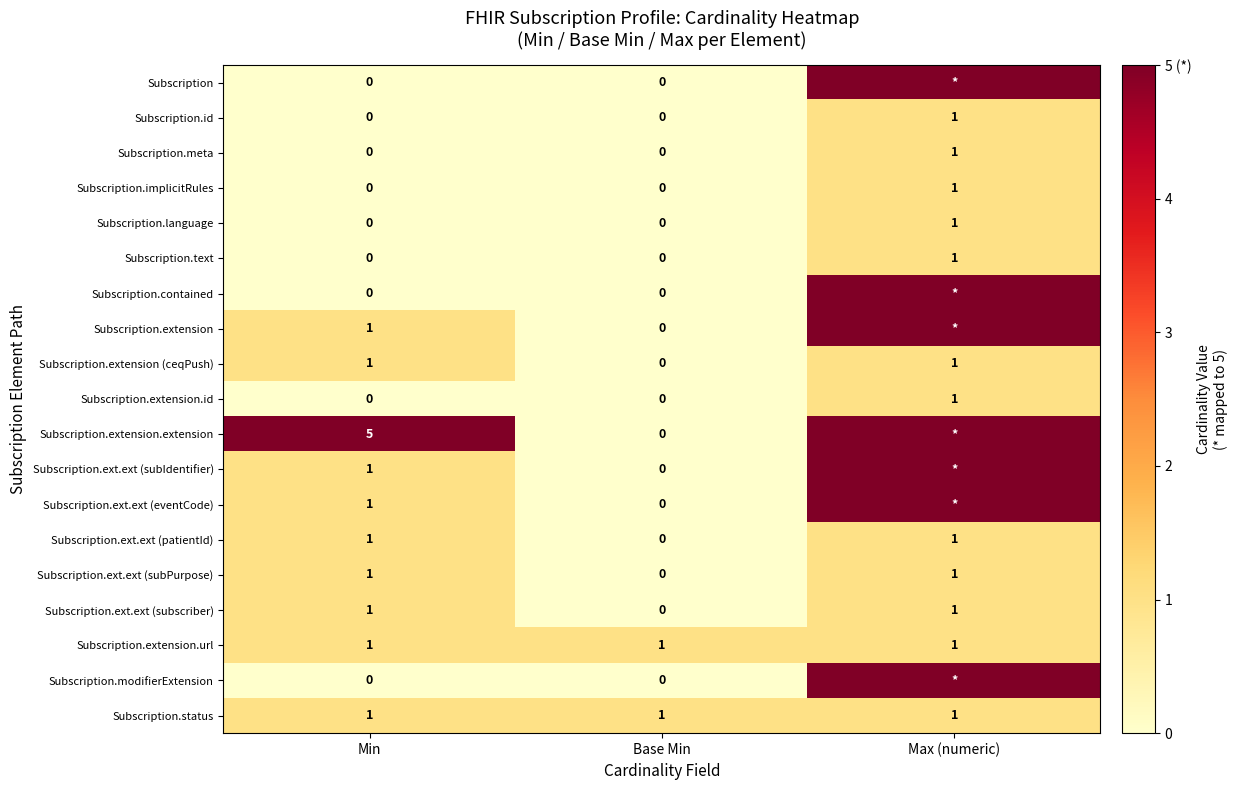

What is the sum of all Subscription.status values?

3